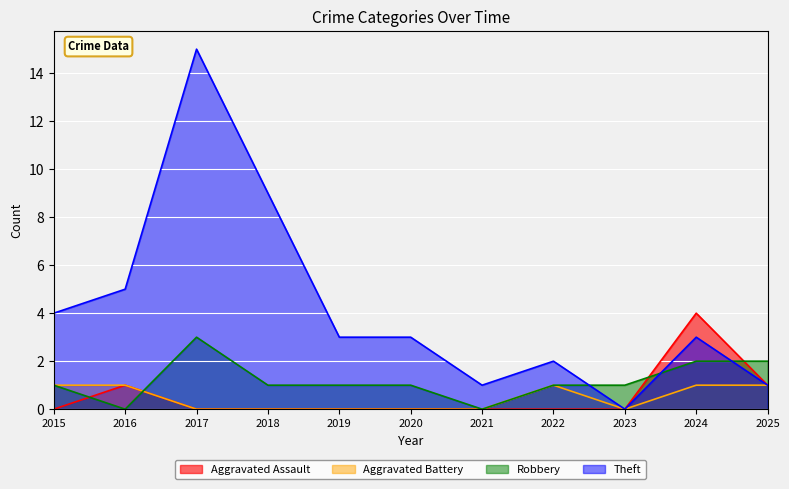

What is the maximum value for Robbery?

3